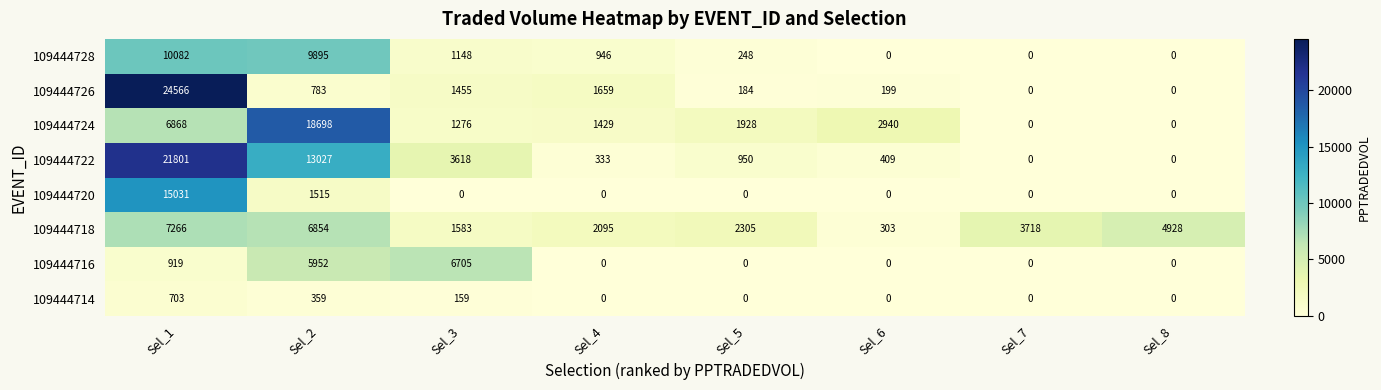

Between Sel_3 and Sel_8, which series saw the biggest shift?

109444716